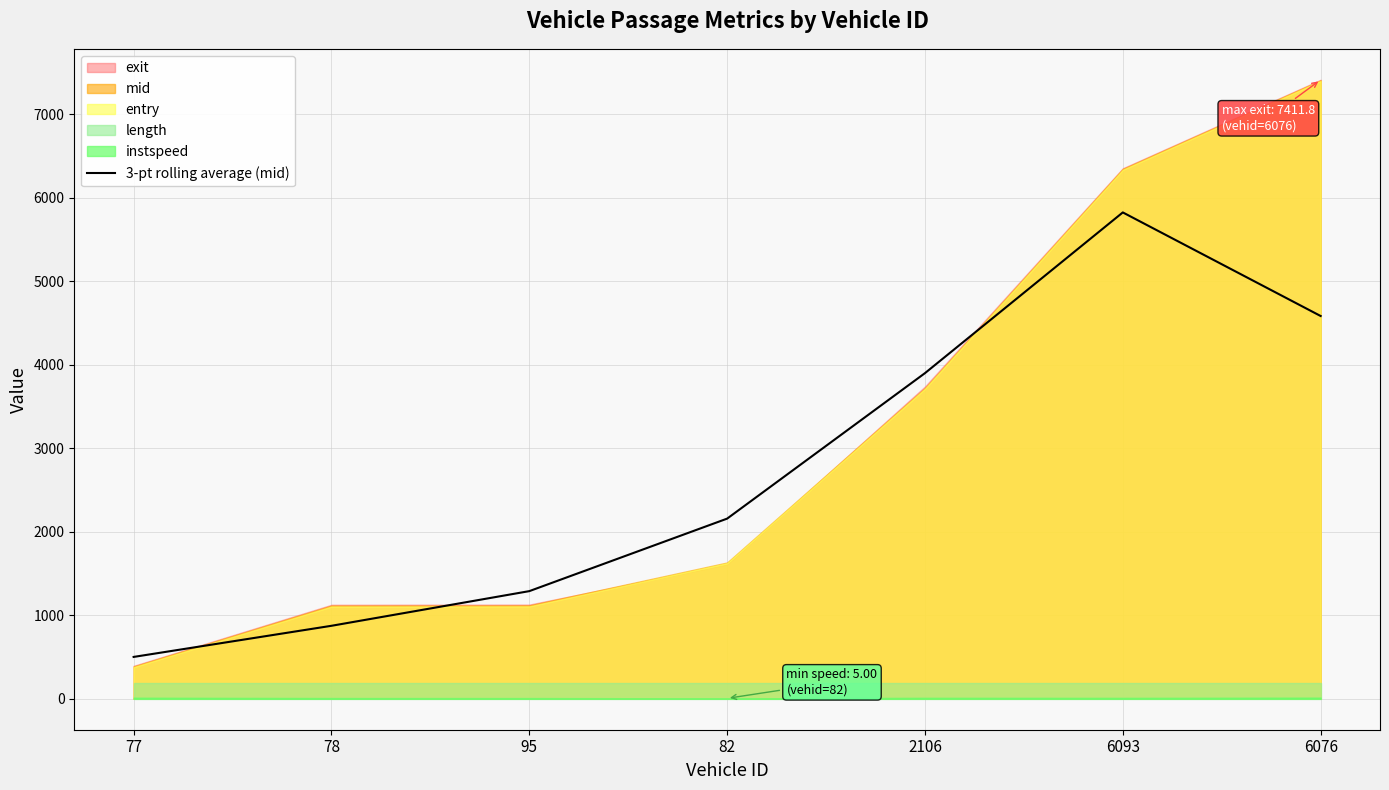

At which category does the data reach its first local peak?

6093